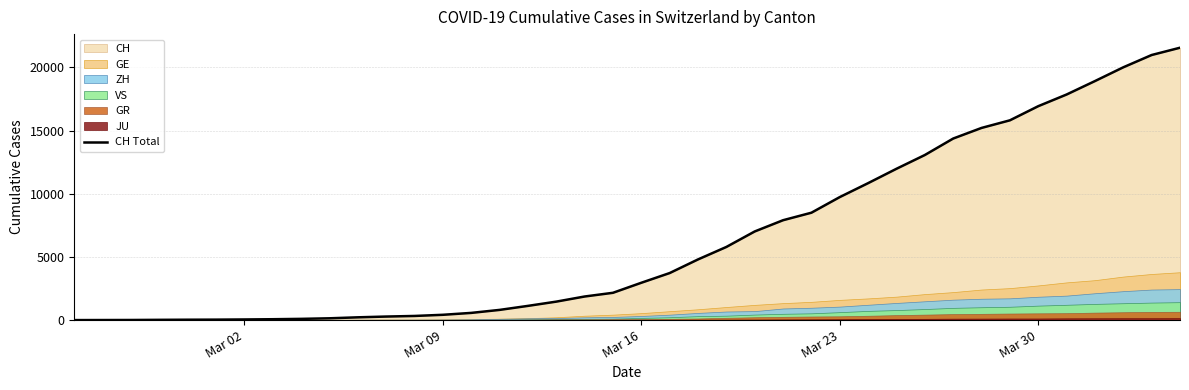

Reading left to right, transcribe all the data shown in this chart.

0	4	8	20	30	36	50	69	97	142	219	280	327	419	569	806	1124	1461	1866	2160	2954	3722	4801	5788	7014	7904	8498	9735	10838	11975	13064	14367	15207	15809	16928	17852	18915	20005	20978	21554